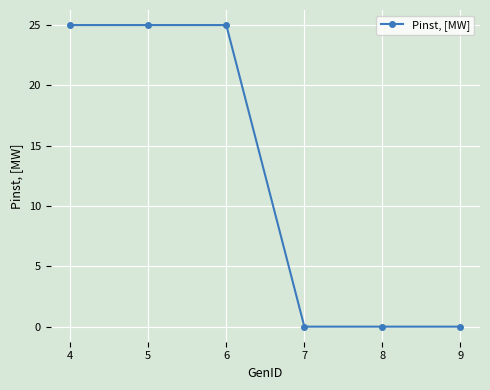

Reading right to left, what are all the values shown in this chart?

0	0	0	25	25	25